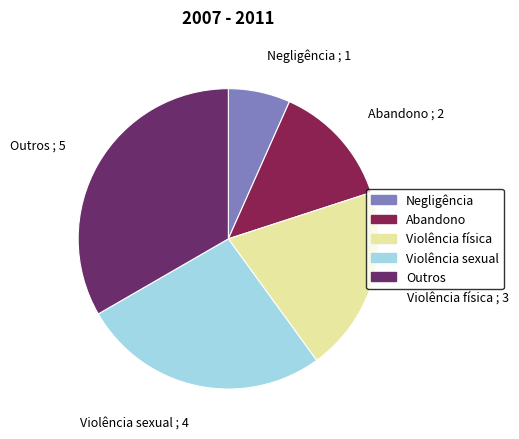

The Violência sexual ; 4 slice represents 27% of the pie. True or false?

True